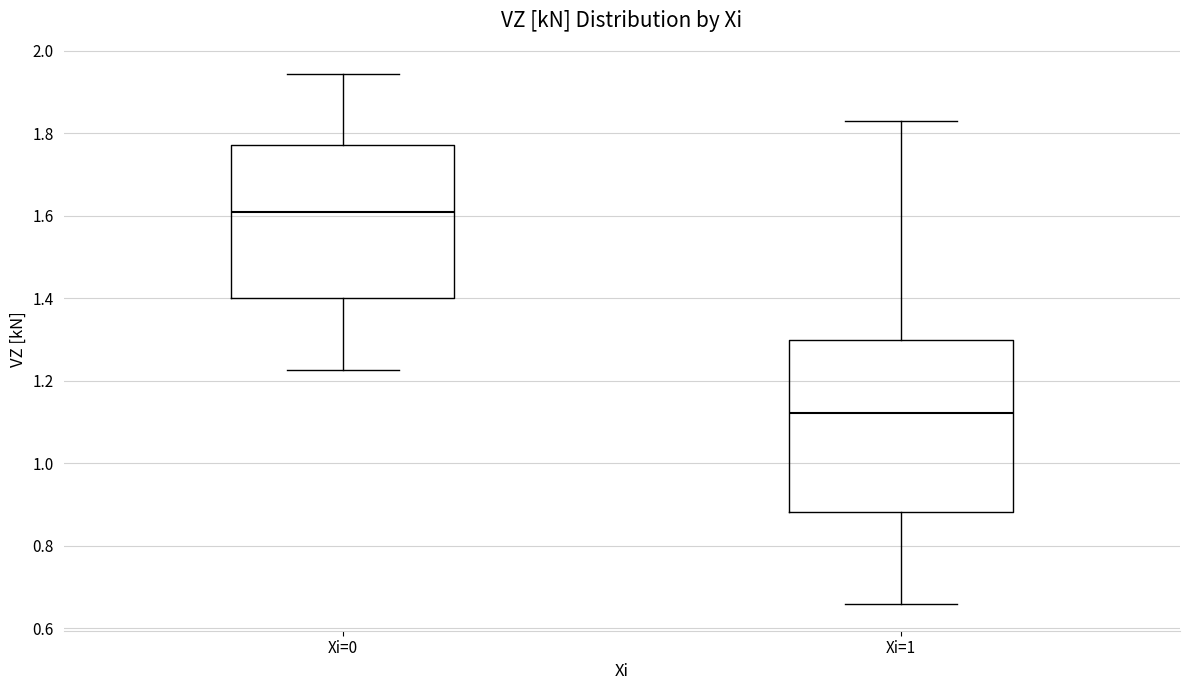

Where does the upper whisker of the box for Xi=0 end on the y-axis? The values are not printed on the chart, so give them approximately, as read against the axis.

1.94